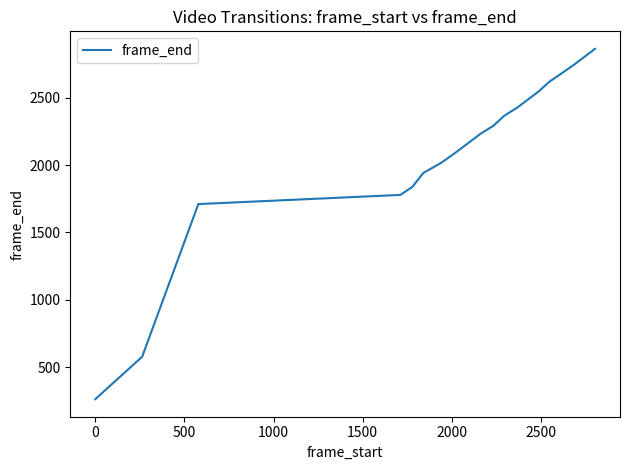

Reading left to right, transcribe all the data shown in this chart.

262	577	1710	1778	1838	1940	2017	2089	2161	2233	2292	2365	2425	2485	2545	2617	2682	2742	2802	2862